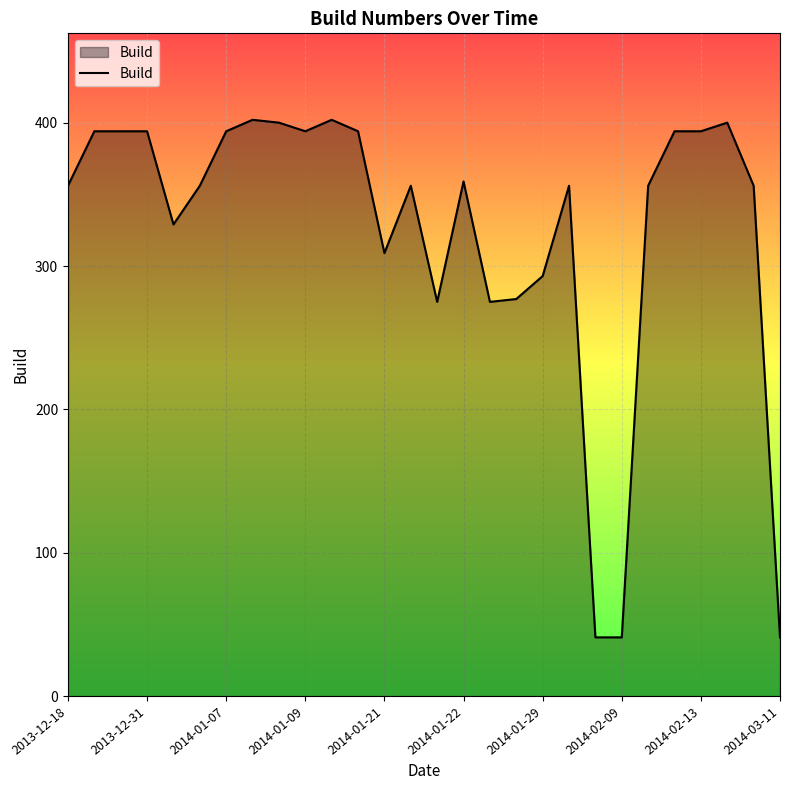

Reading left to right, extract all data points from this chart.

356	394	394	394	329	356	394	402	400	394	402	394	309	356	275	359	275	277	293	356	41	41	356	394	394	400	356	41